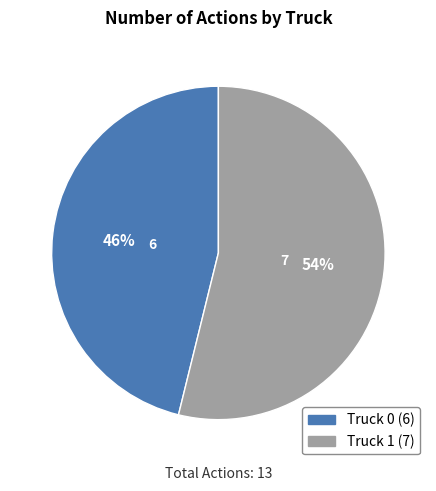

To the nearest percent, what is the combined percentage of Truck 0 and Truck 1?

100%